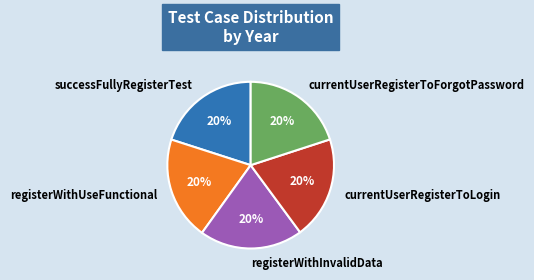

Approximately how many times larger is the value at currentUserRegisterToForgotPassword compared to successFullyRegisterTest?

1.0